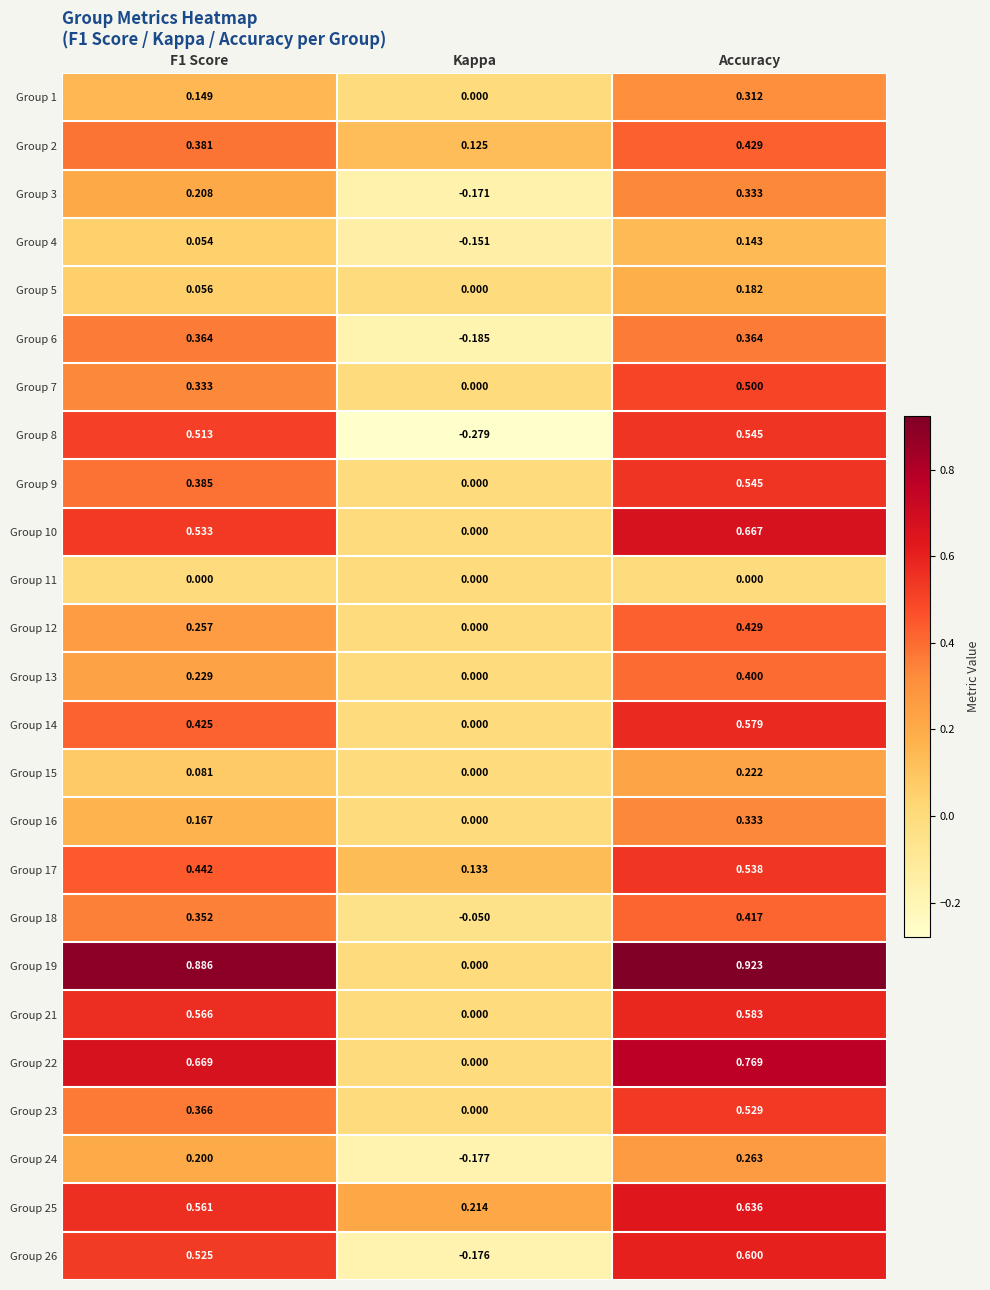

Which label corresponds to the largest value in the chart?

Accuracy